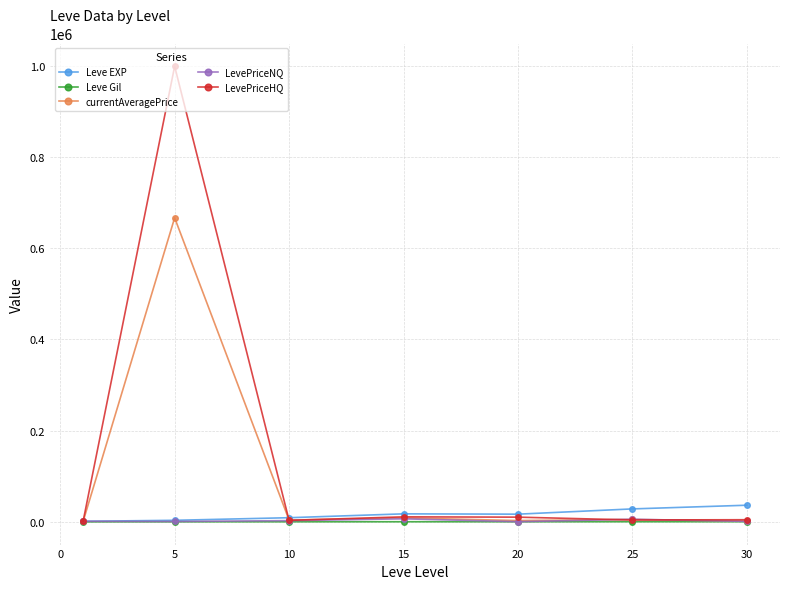

What is the maximum value shown in the chart?

999252.0